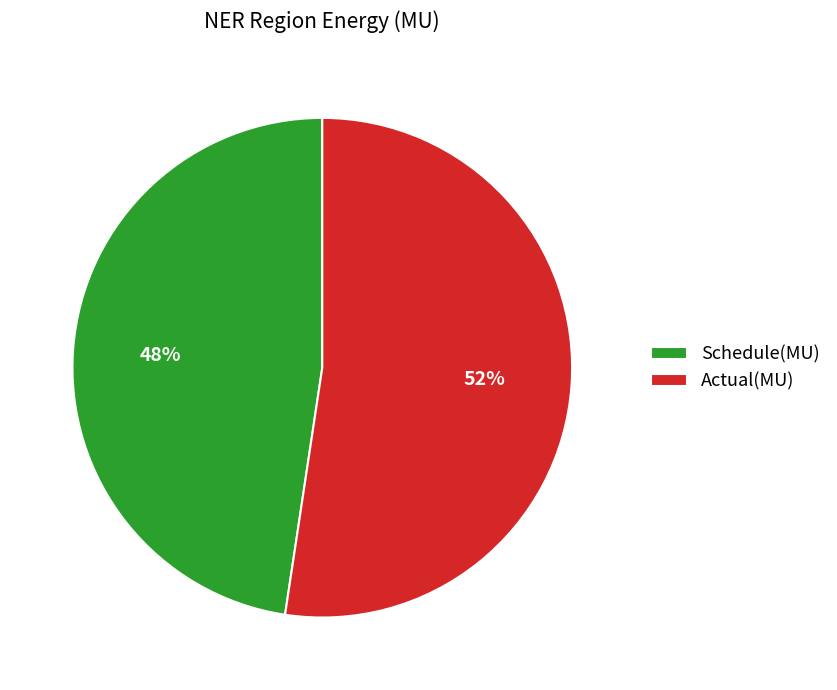

Is the sum of Schedule(MU) and Actual(MU) greater than half?

Yes